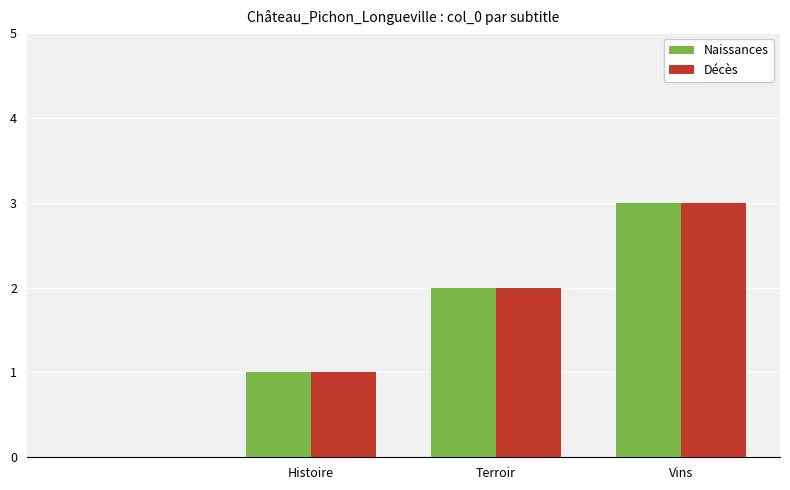

Reading right to left, extract all data points from this chart.

Naissances: 3	2	1	0
Décès: 3	2	1	0